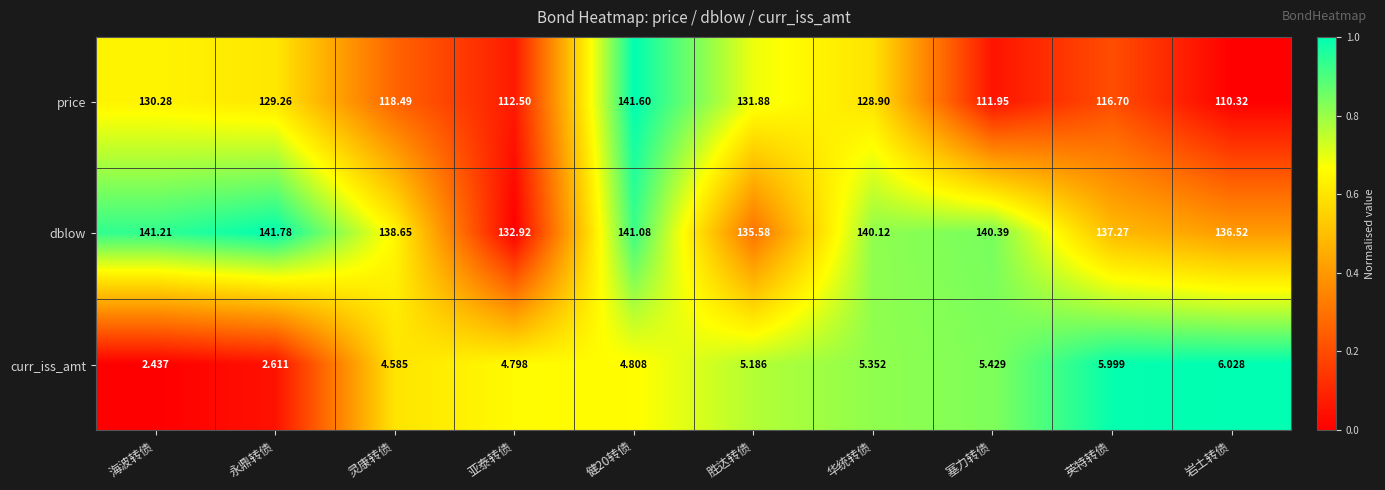

At which category does the chart reach its peak across all series?

永鼎转债